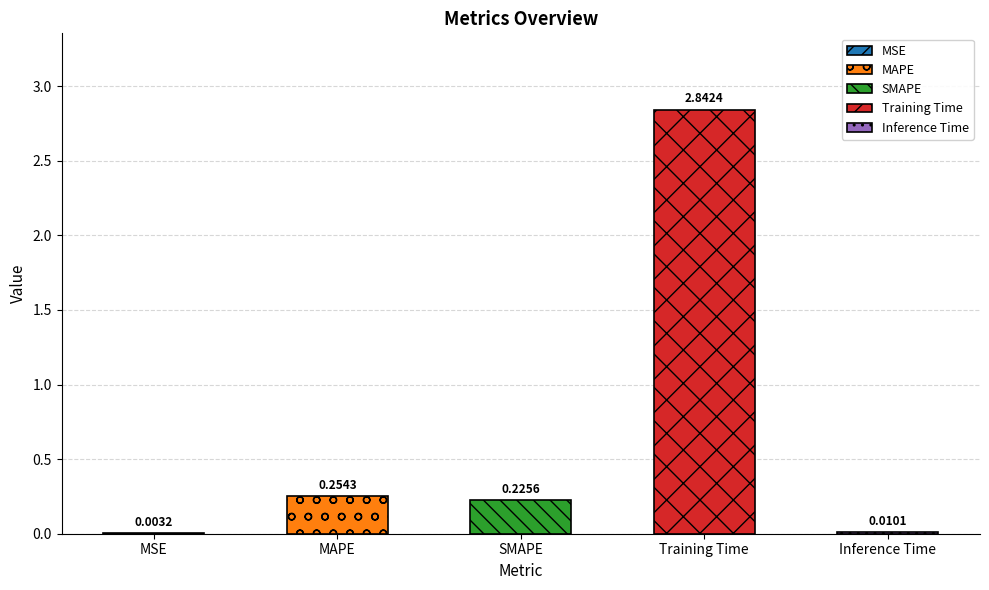

What position from the right is MSE?

5